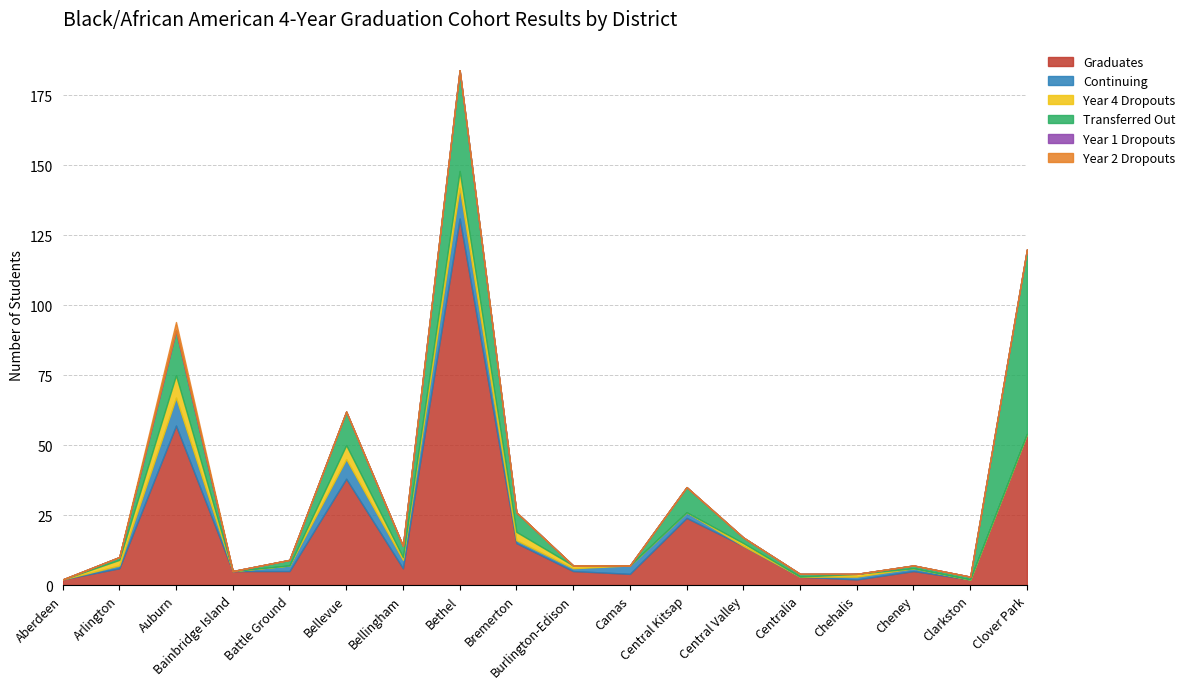

The value of Year 1 Dropouts at Cheney is 0. True or false?

True